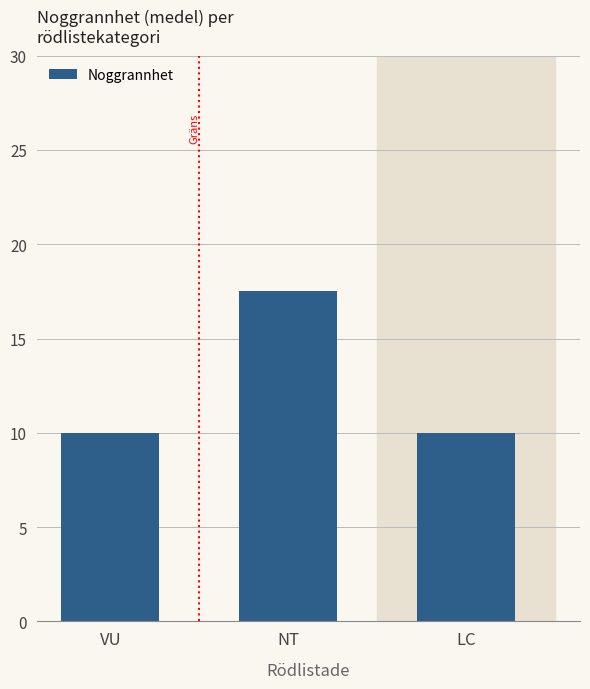

What is the label of the 2nd bar from the left?

NT